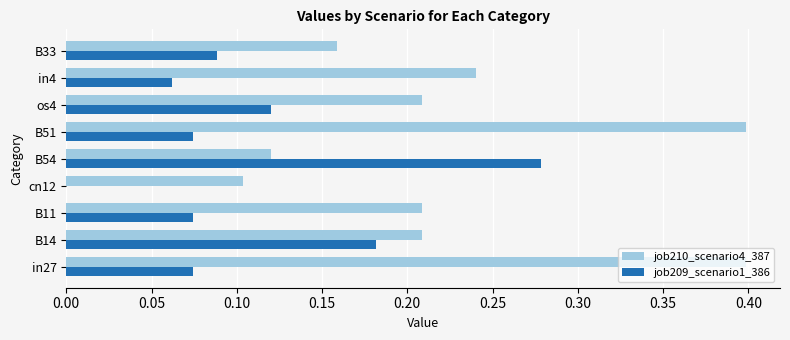

Which series has the widest spread of values?

job210_scenario4_387